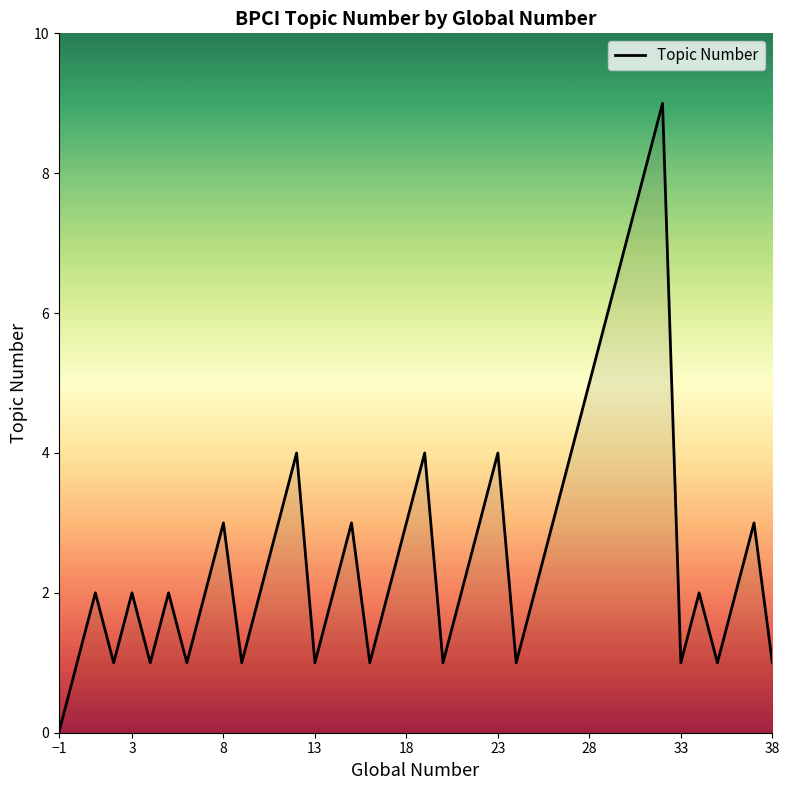

What is the maximum value shown in the chart?

9